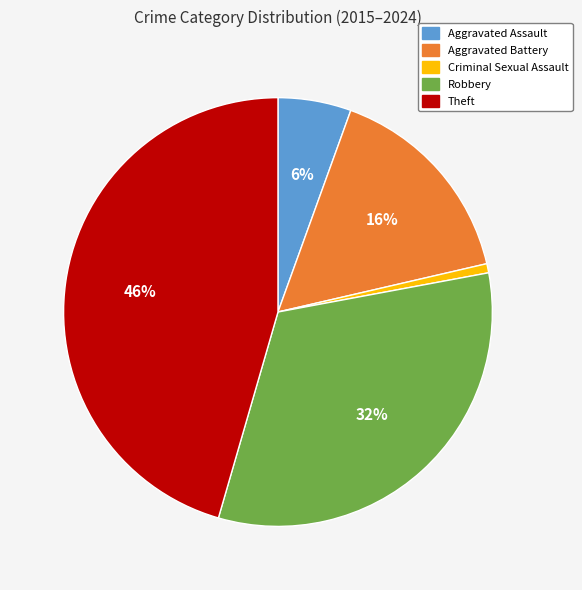

To the nearest percent, what percentage of the pie is Aggravated Battery?

16%